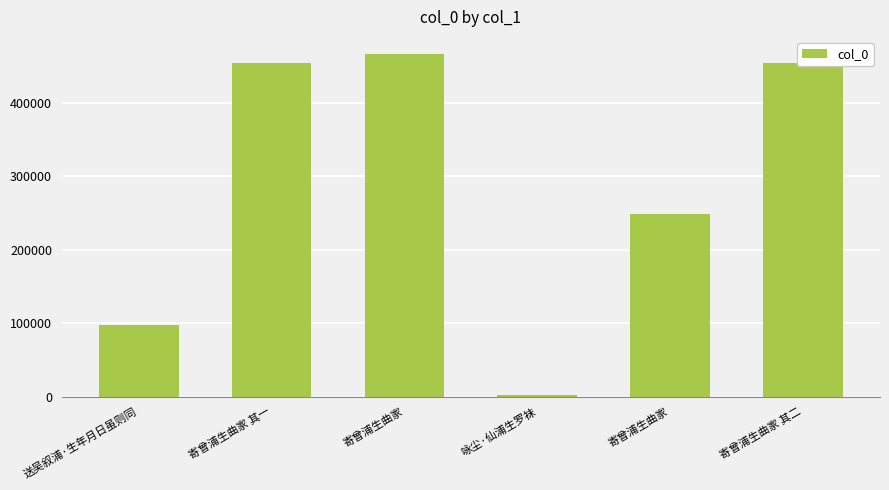

What is the smallest value displayed?

2087